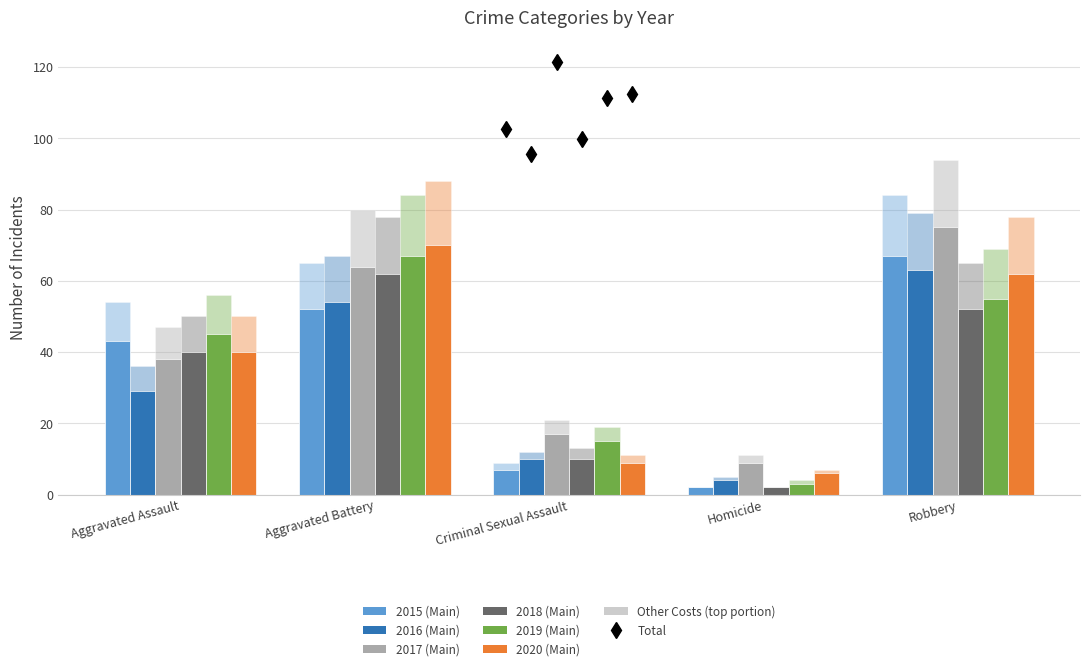

Reading left to right, transcribe all the data shown in this chart.

2015: Aggravated Assault=43	Aggravated Battery=52	Criminal Sexual Assault=7	Homicide=2	Robbery=67
2016: Aggravated Assault=29	Aggravated Battery=54	Criminal Sexual Assault=10	Homicide=4	Robbery=63
2017: Aggravated Assault=38	Aggravated Battery=64	Criminal Sexual Assault=17	Homicide=9	Robbery=75
2018: Aggravated Assault=40	Aggravated Battery=62	Criminal Sexual Assault=10	Homicide=2	Robbery=52
2019: Aggravated Assault=45	Aggravated Battery=67	Criminal Sexual Assault=15	Homicide=3	Robbery=55
2020: Aggravated Assault=40	Aggravated Battery=70	Criminal Sexual Assault=9	Homicide=6	Robbery=62